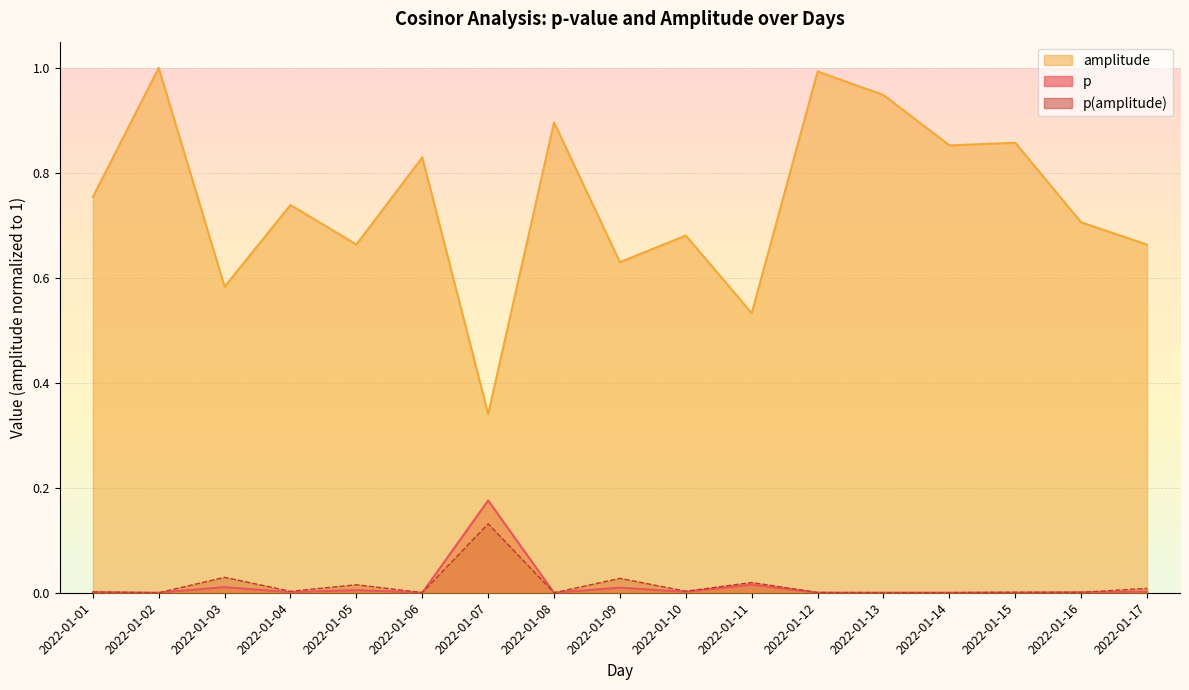

Which series changed the most between 2022-01-03 and 2022-01-07?

amplitude